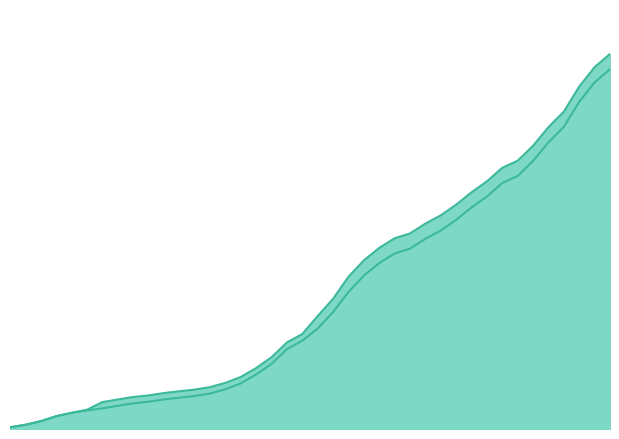

How many data points in CH are less than 4775?

20